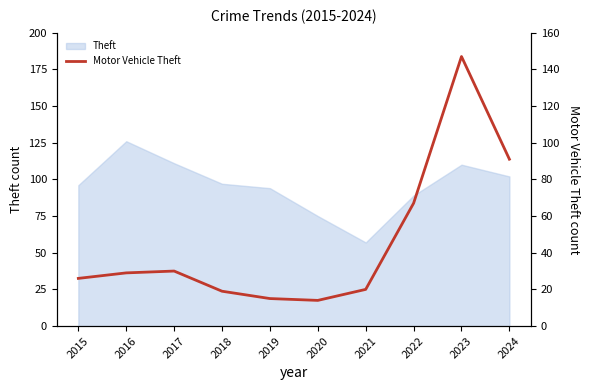

Reading left to right, extract all data points from this chart.

26	29	30	19	15	14	20	67	147	91